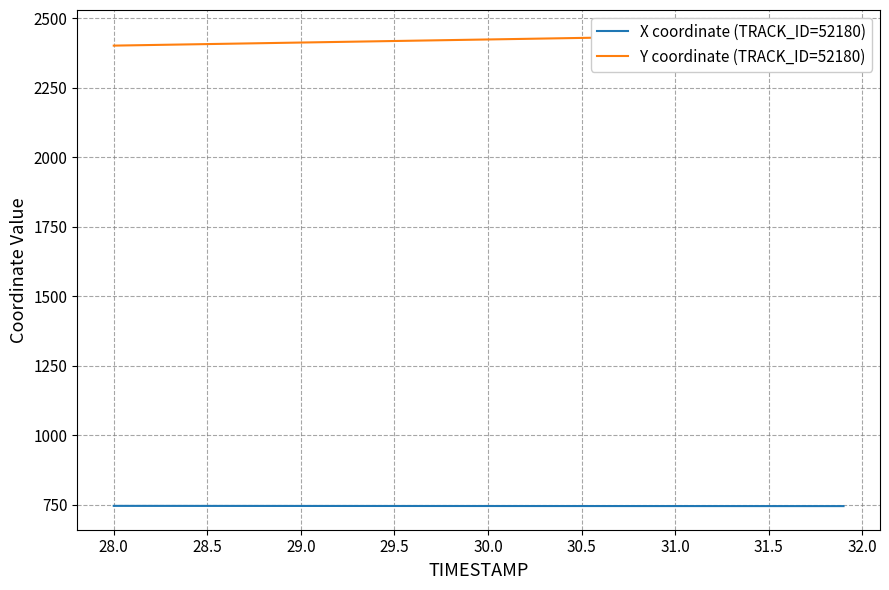

What is the lowest value of the X coordinate (TRACK_ID=52180) series?

745.2